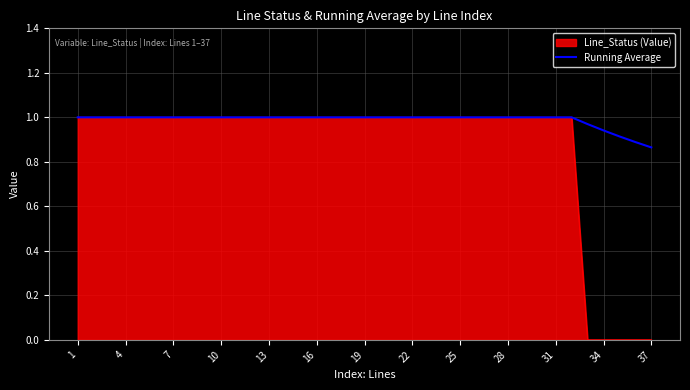

Which series has the widest spread of values?

Line_Status (Value)